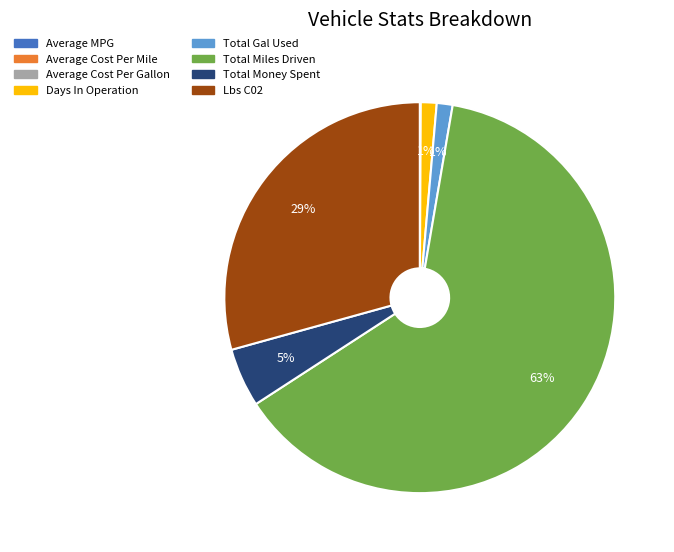

Which category accounts for the majority?

Total Miles Driven